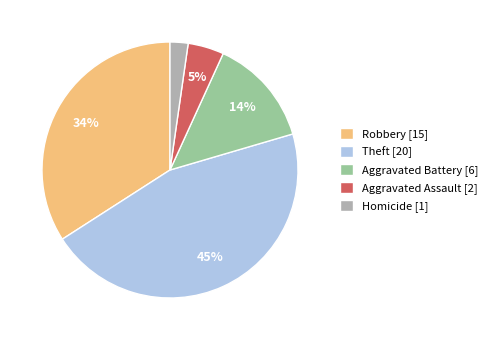

To the nearest percent, what portion does Aggravated Assault represent?

5%